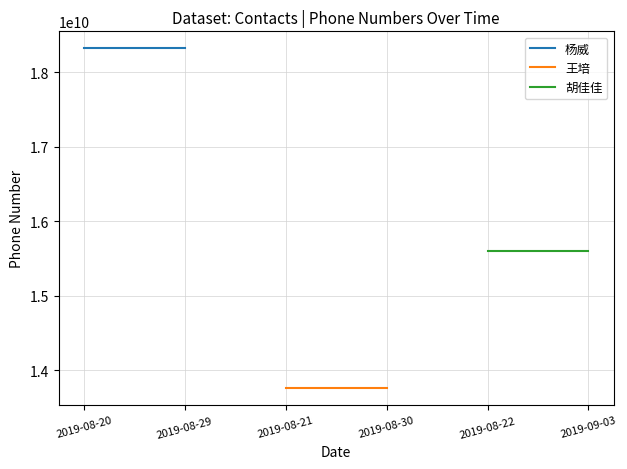

What is the sum of all 胡佳佳 values?

31203759158